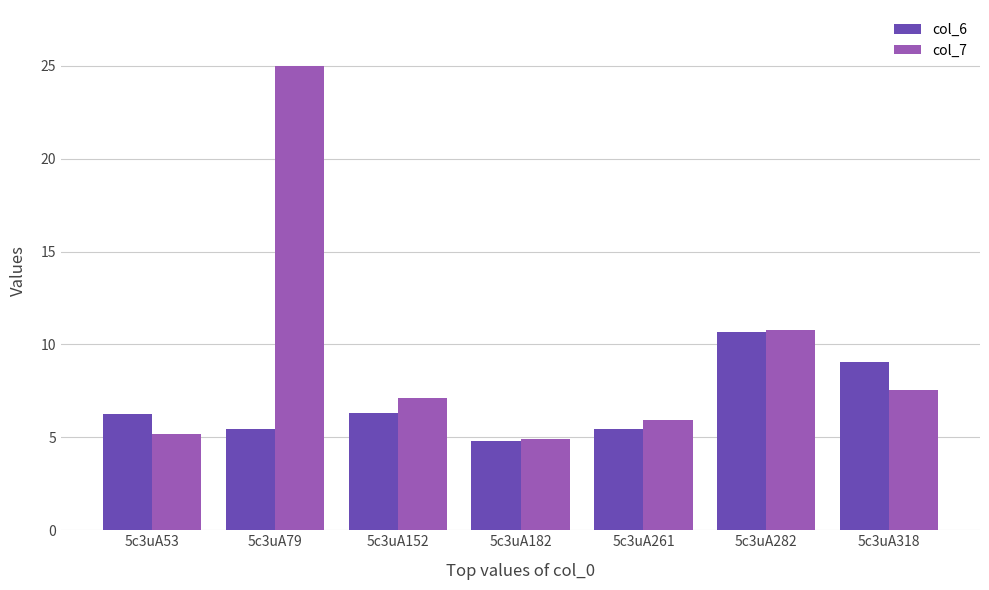

At which label does col_7 first exceed 7?

5c3uA79